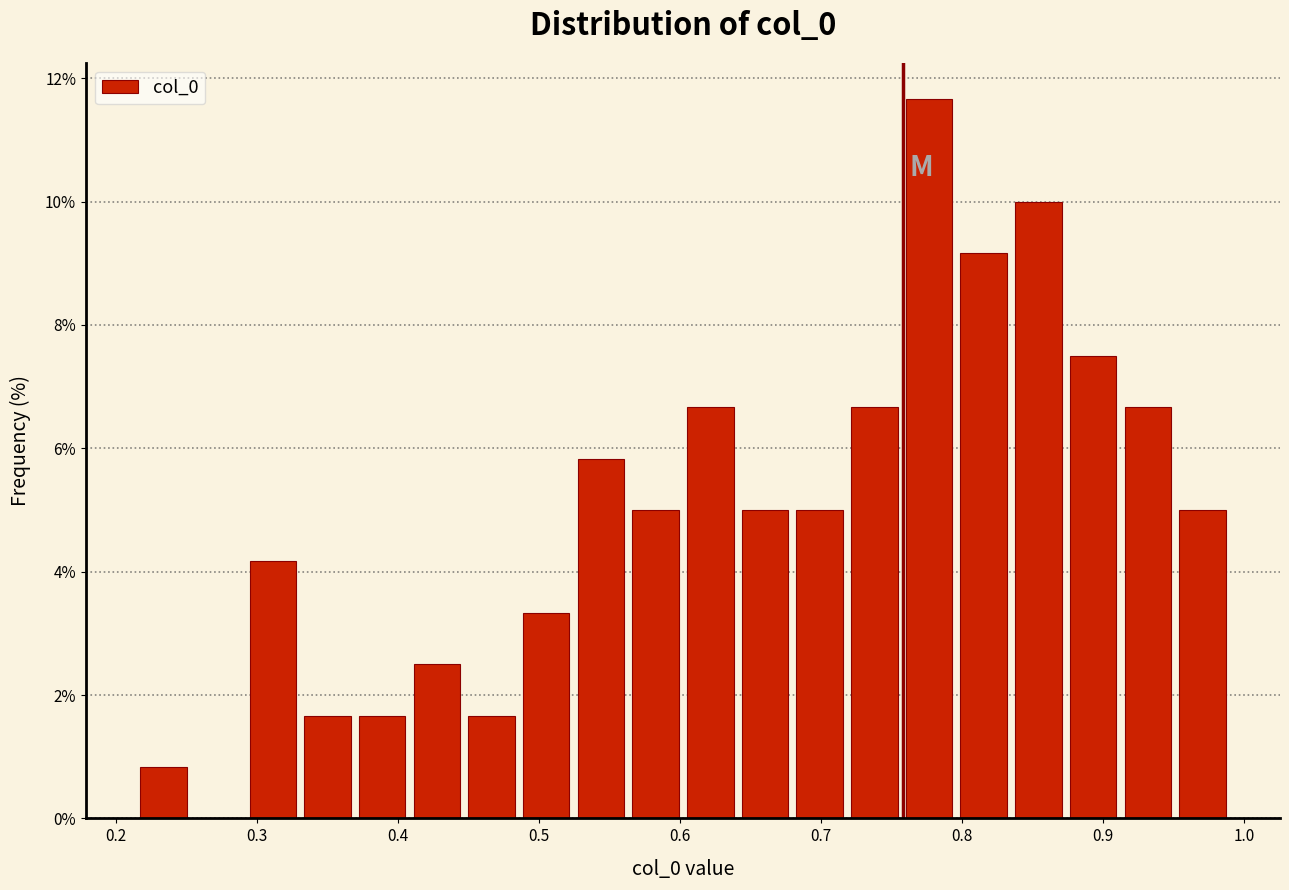

Around what value on the x-axis is the tallest bar? Give the approximate position of its centre, as read against the axis.

0.78